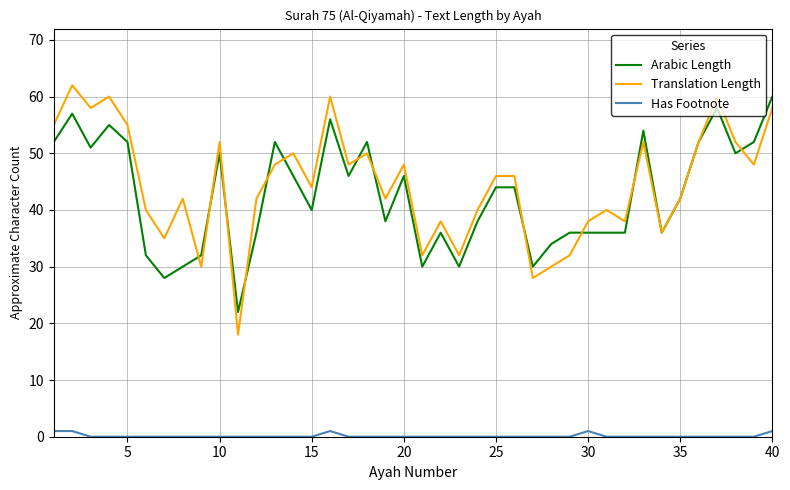

How many categories are shown in the chart?

40